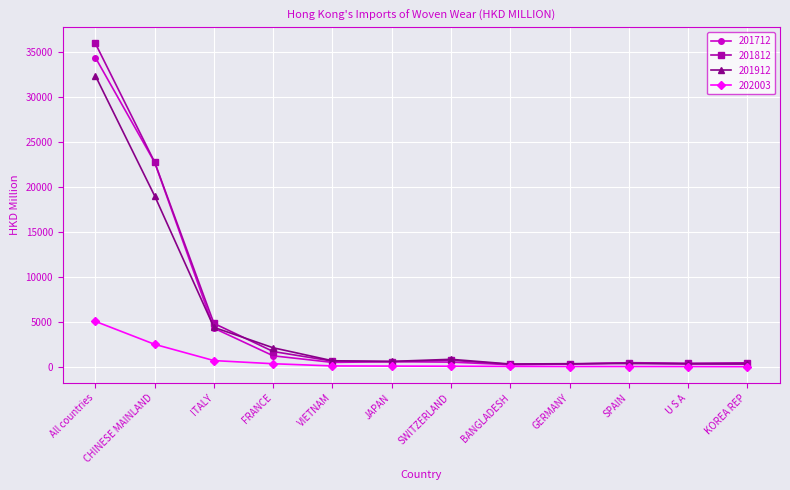

How many lines are shown in the chart?

4